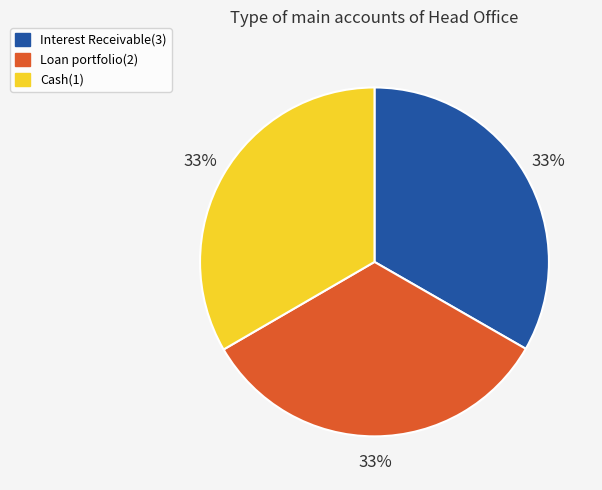

To the nearest percent, what portion does Loan portfolio(2) represent?

33%